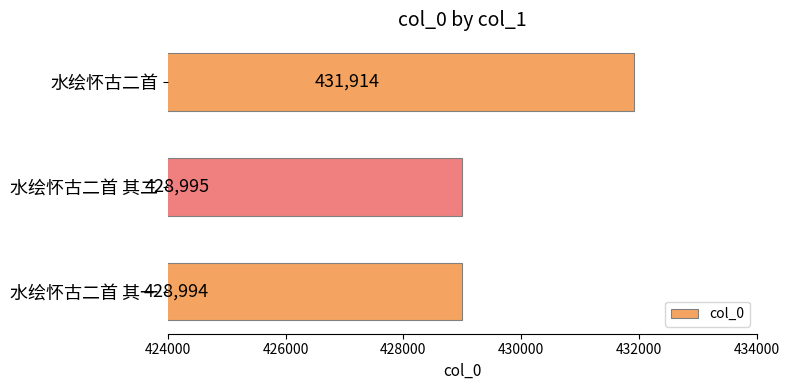

What is the smallest value displayed?

428994